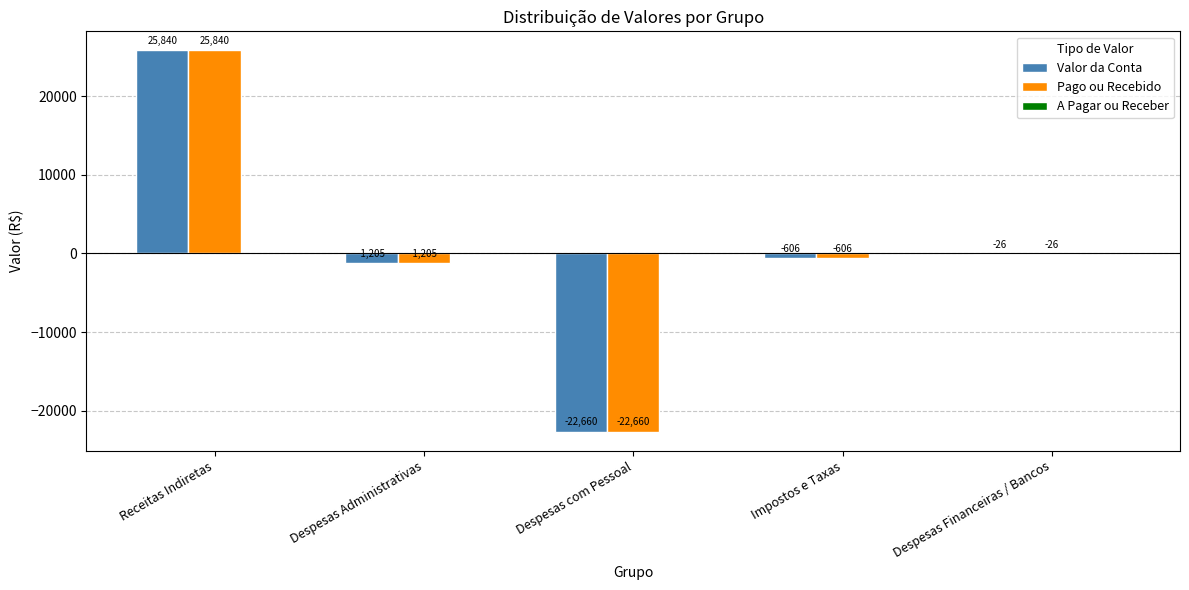

Is the value of Valor da Conta at Receitas Indiretas greater than the value of Pago ou Recebido at Despesas Administrativas?

Yes